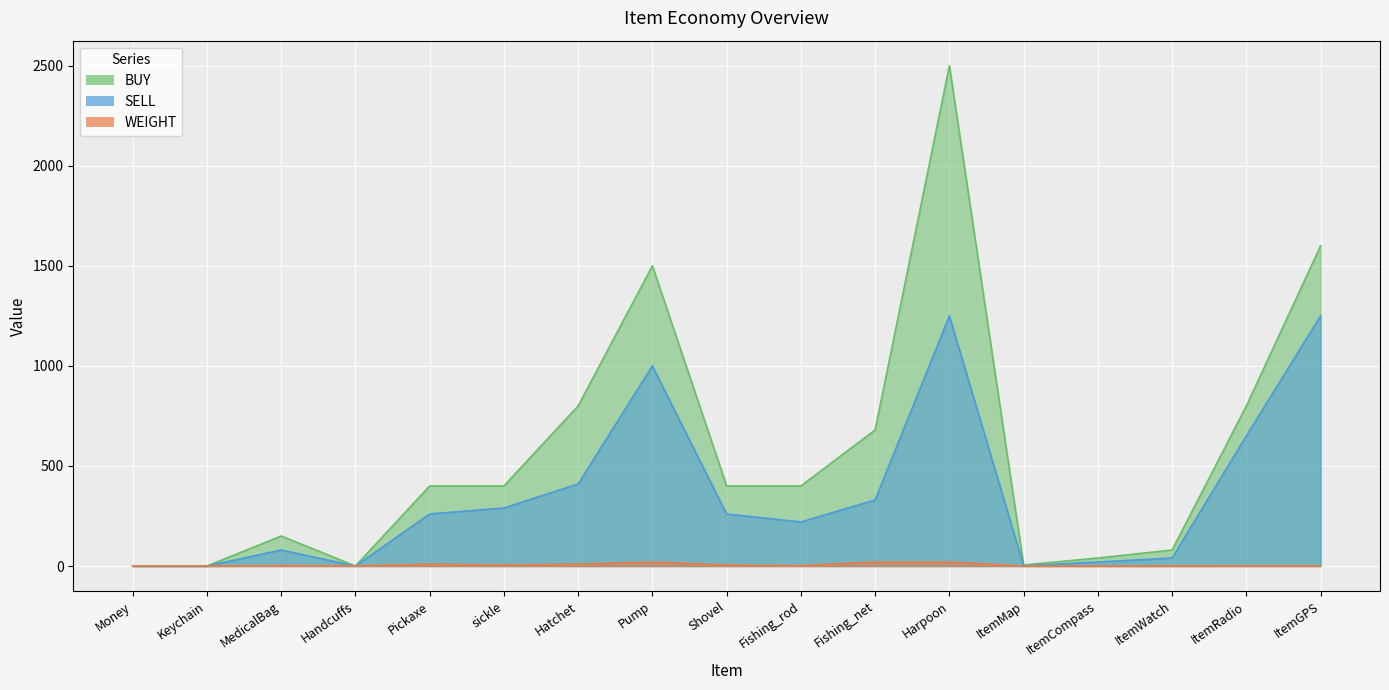

True or false: BUY and SELL cross at least once.

False